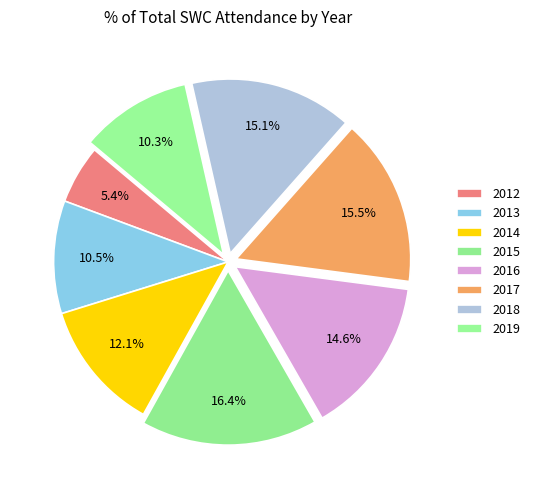

Between 2019 and 2017, which is larger?

2017